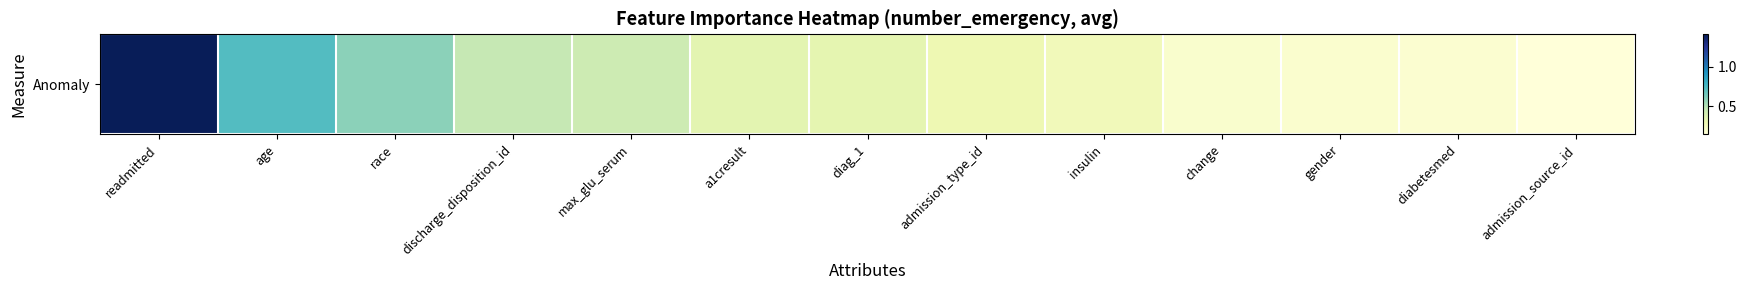

List the labels in order of value, smallest first.

admission_source_id, diabetesmed, gender, change, insulin, admission_type_id, diag_1, a1cresult, max_glu_serum, discharge_disposition_id, race, age, readmitted